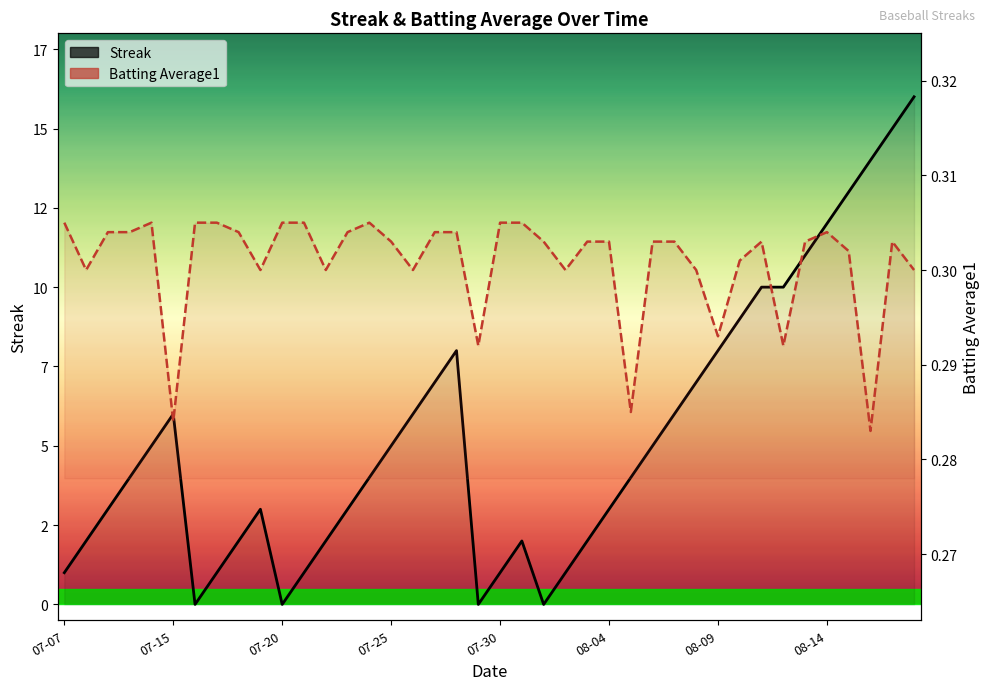

What position from the left is 07-30?

21